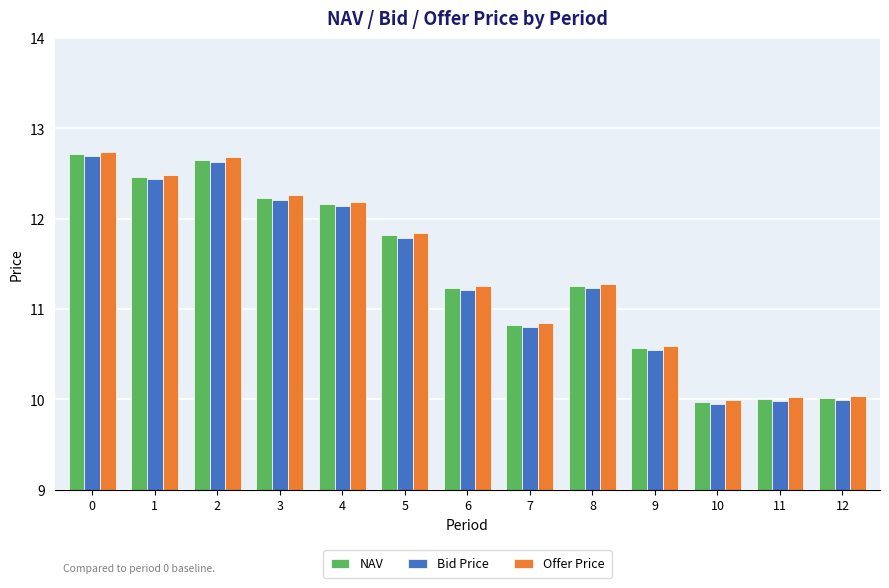

The value of NAV at 5 is 16.0. True or false?

False